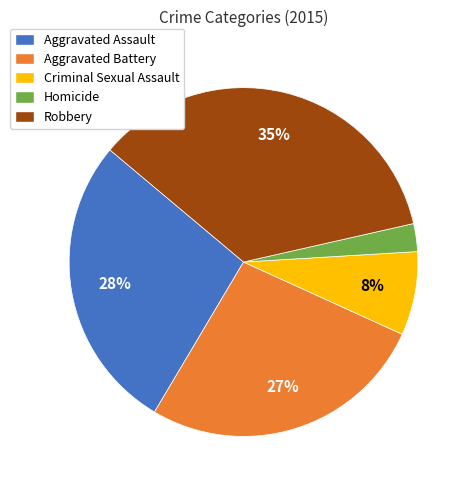

To the nearest percent, what portion does Robbery represent?

35%